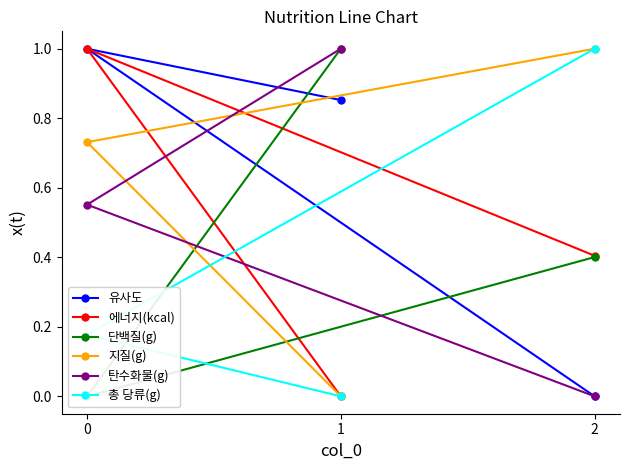

Reading left to right, extract all data points from this chart.

유사도: 2=0.0	0=1.0	1=0.9
에너지(kcal): 2=0.4	0=1.0	1=0.0
단백질(g): 2=0.4	0=0.0	1=1.0
지질(g): 2=1.0	0=0.7	1=0.0
탄수화물(g): 2=0.0	0=0.6	1=1.0
총 당류(g): 2=1.0	0=0.2	1=0.0